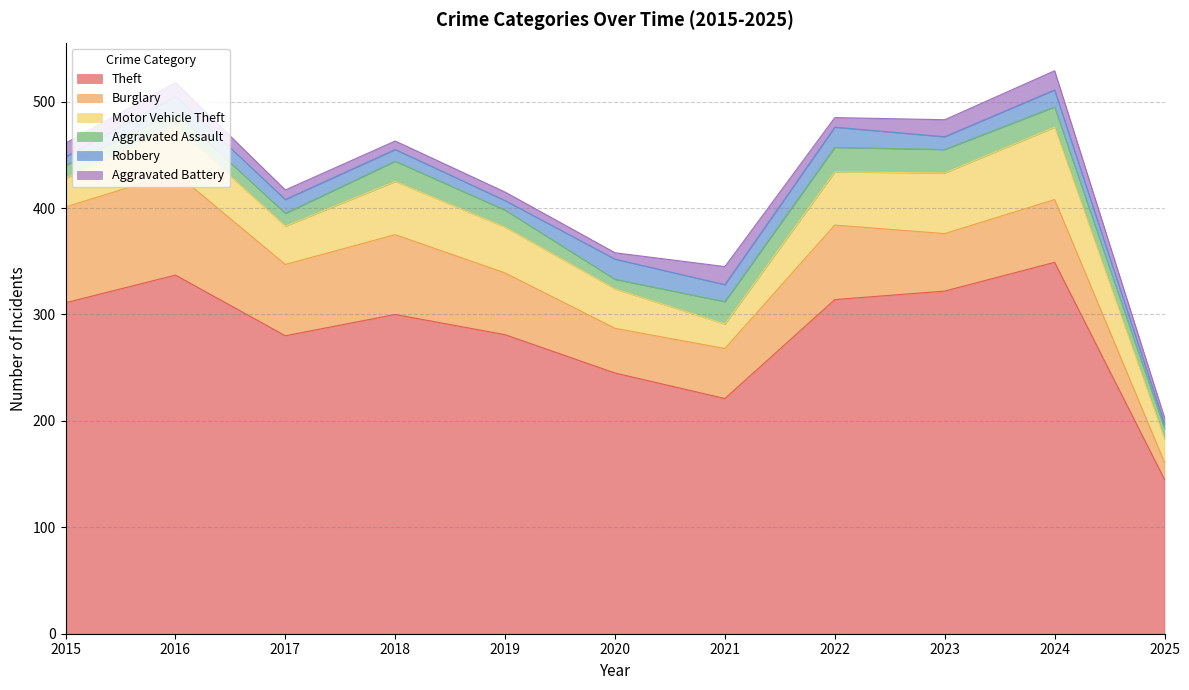

What is the value of the Motor Vehicle Theft point at the 10th from the left?

68